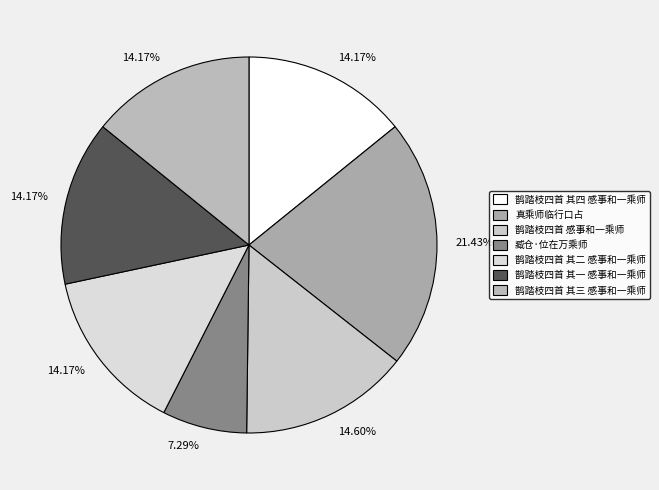

To the nearest percent, what is the difference between the 臧仓·位在万乘师 and 鹊踏枝四首 其四 感事和一乘师 slice percentages?

7%